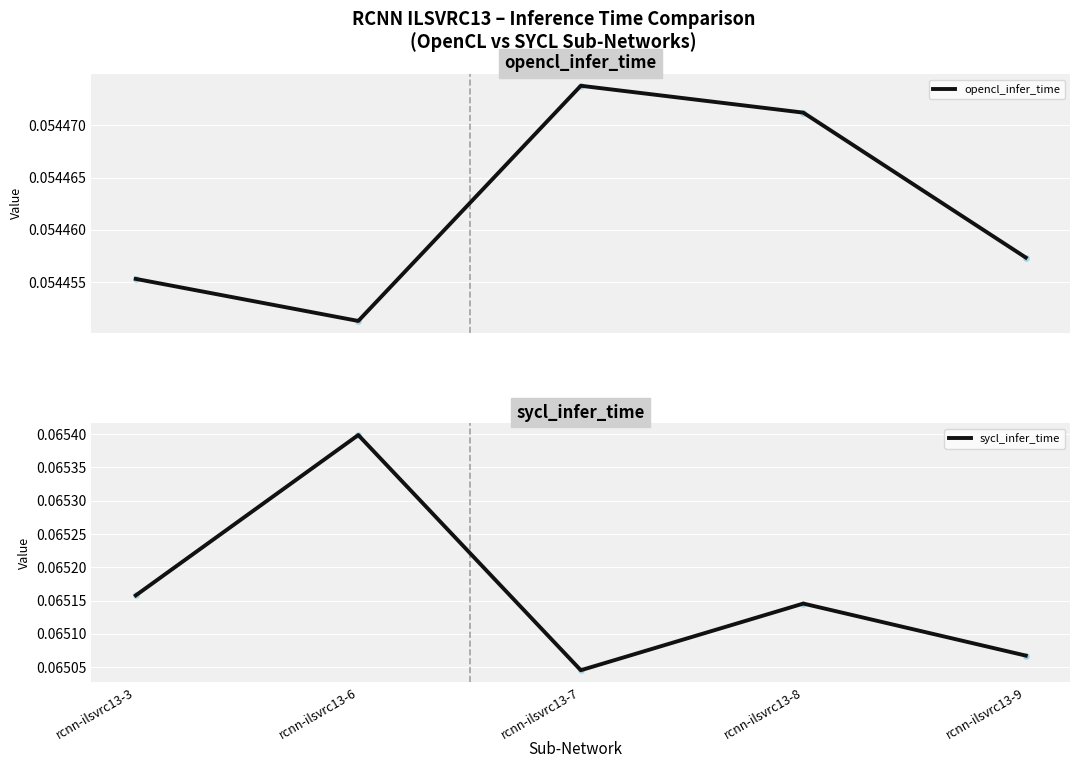

Reading left to right, extract all data points from this chart.

opencl_infer_time: rcnn-ilsvrc13-3=0.1	rcnn-ilsvrc13-6=0.1	rcnn-ilsvrc13-7=0.1	rcnn-ilsvrc13-8=0.1	rcnn-ilsvrc13-9=0.1
sycl_infer_time: rcnn-ilsvrc13-3=0.1	rcnn-ilsvrc13-6=0.1	rcnn-ilsvrc13-7=0.1	rcnn-ilsvrc13-8=0.1	rcnn-ilsvrc13-9=0.1